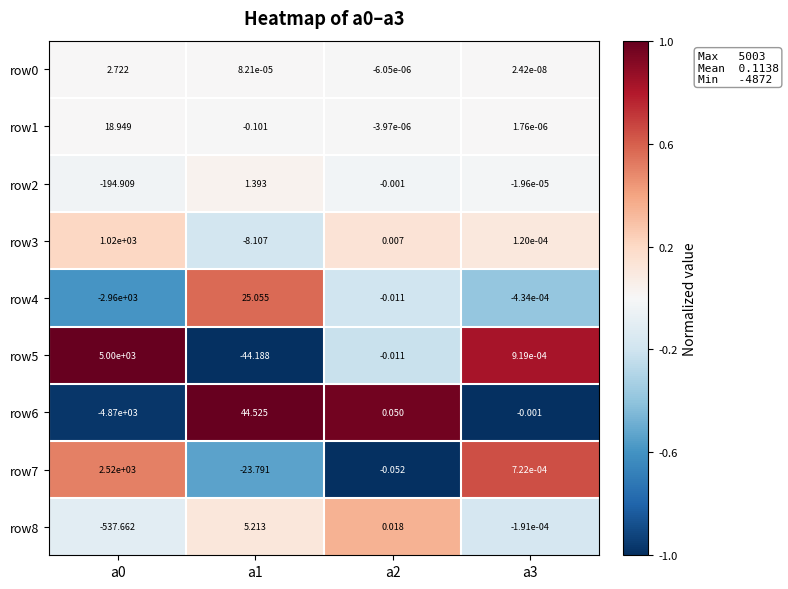

Is the value of row1 at a0 greater than the value of row7 at a3?

Yes